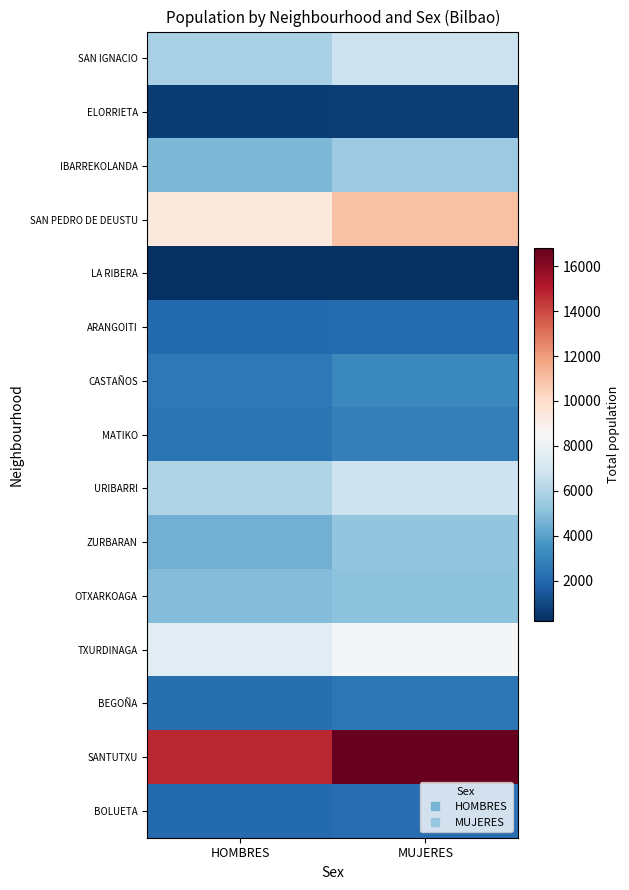

Which series changed the most between HOMBRES and MUJERES?

SANTUTXU